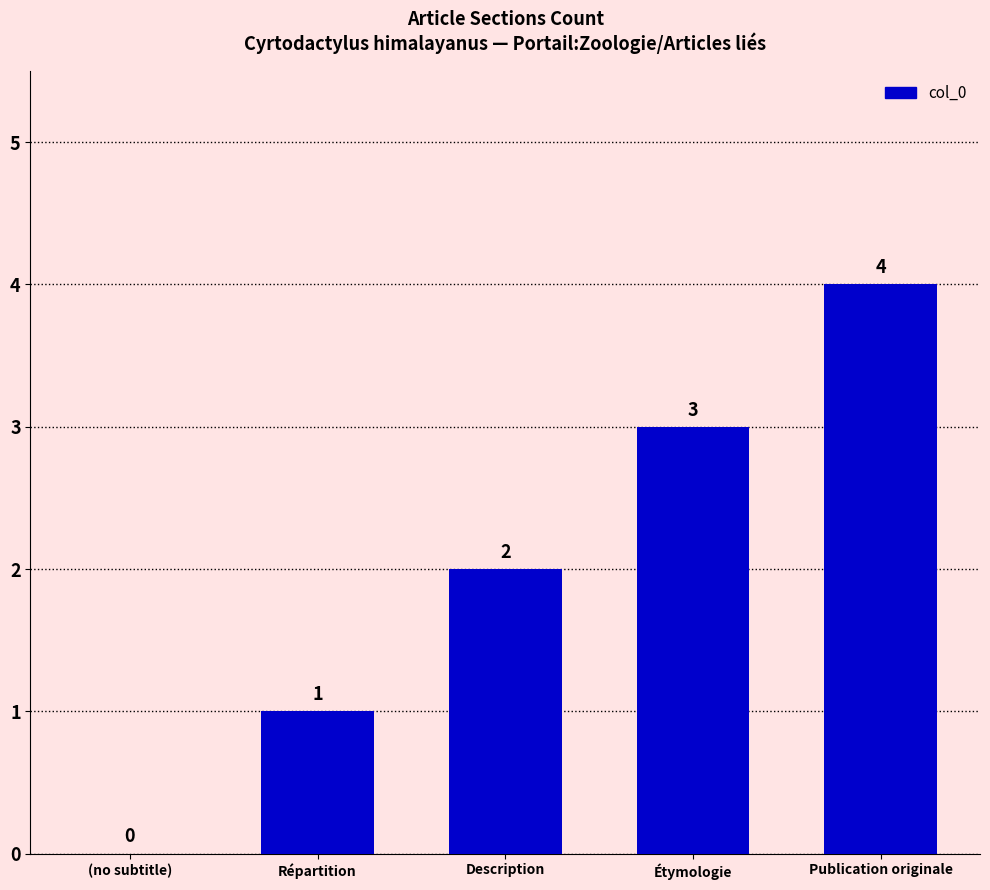

Are the bars horizontal?

No